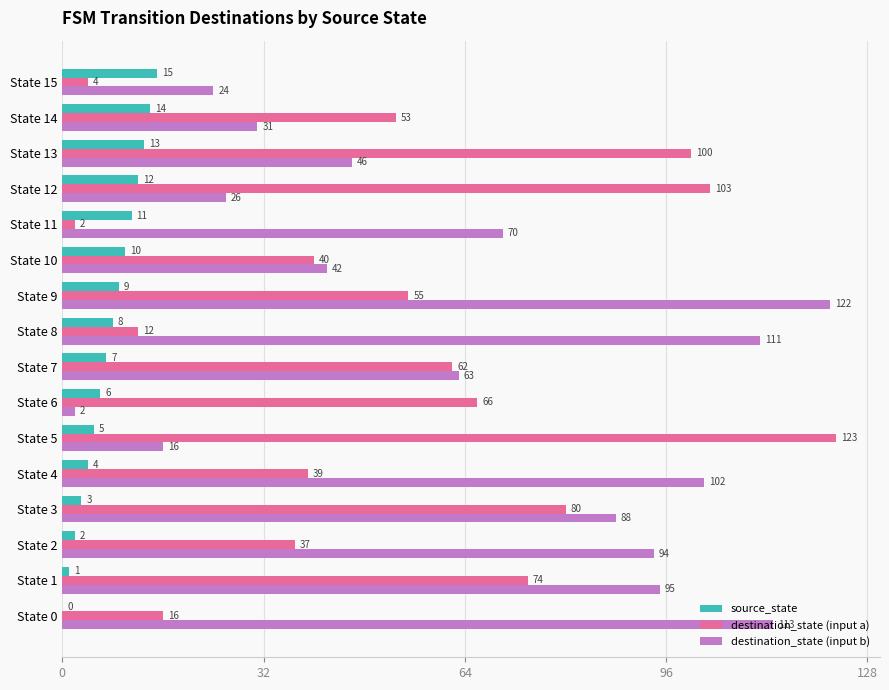

At which category is the sum across all series the highest?

State 9